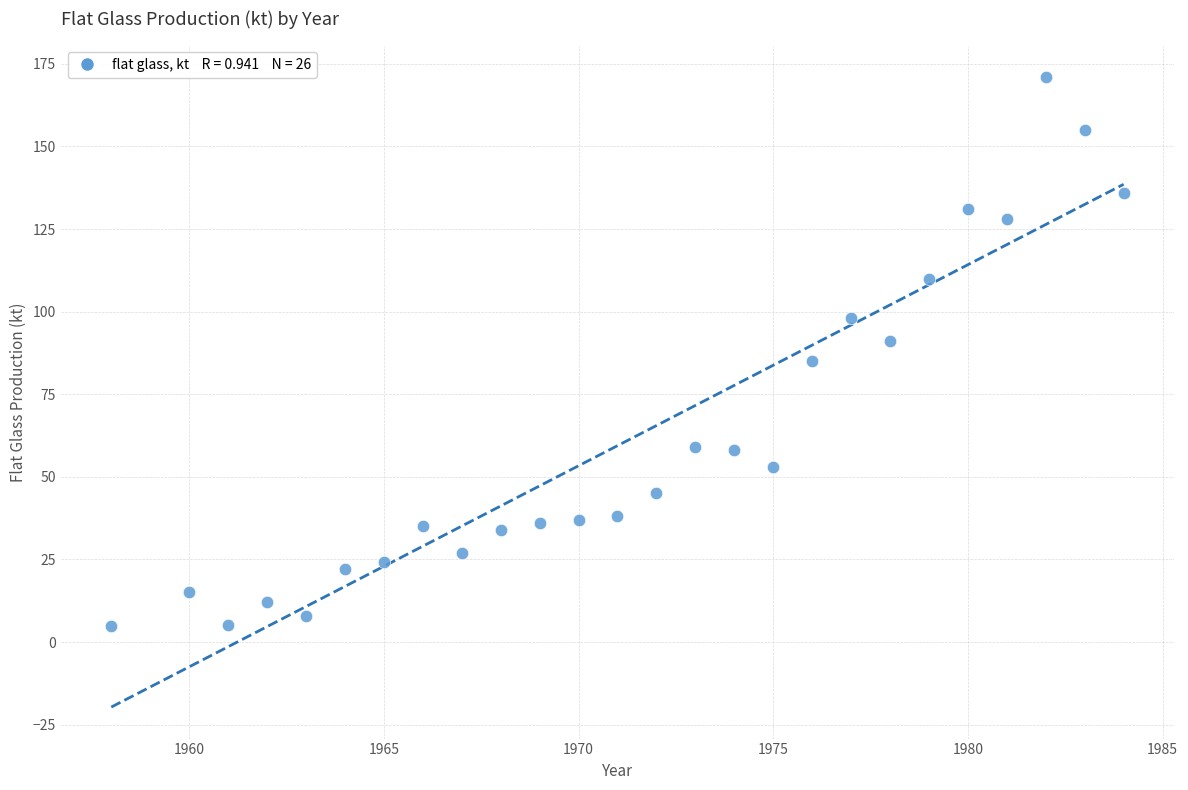

What is the range of X values (max minus min)?

26.0